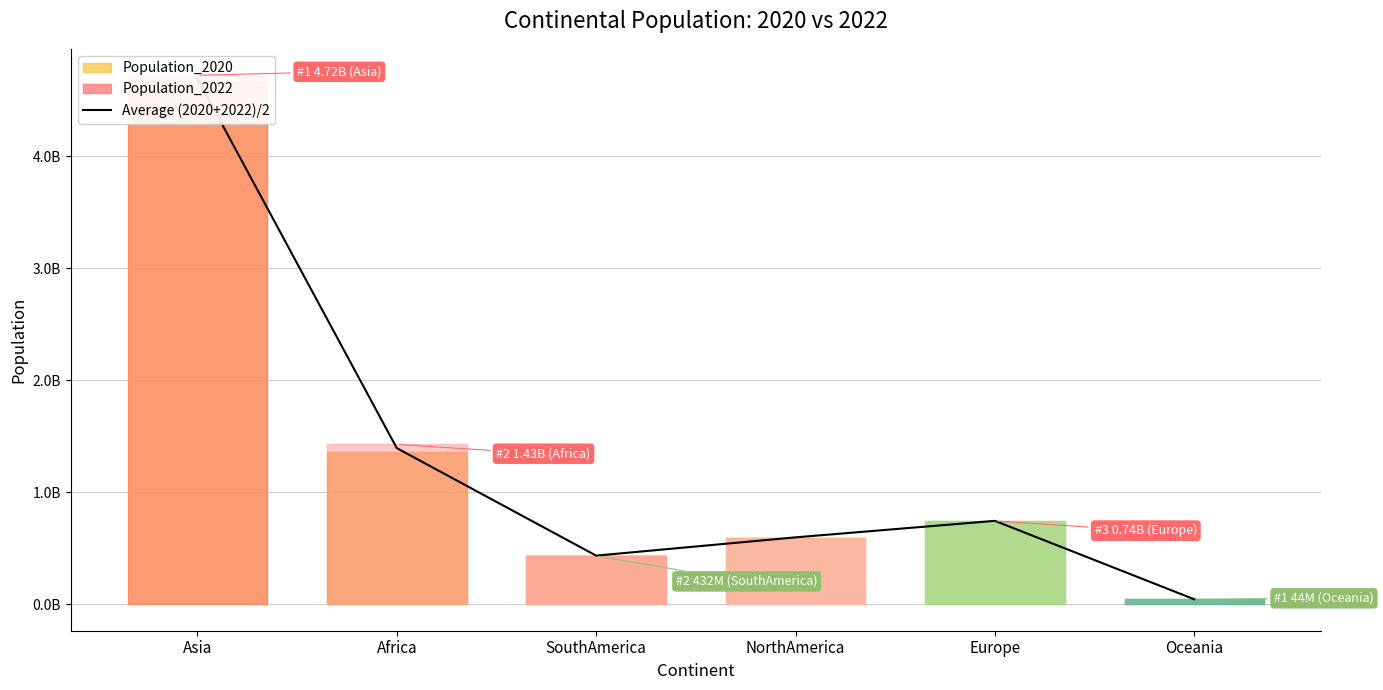

Reading left to right, what are all the values shown in this chart?

Asia=4692234904.5	Africa=1393701371.0	SouthAmerica=434173325.5	NorthAmerica=597266364.5	Europe=744469867.0	Oceania=44485990.0